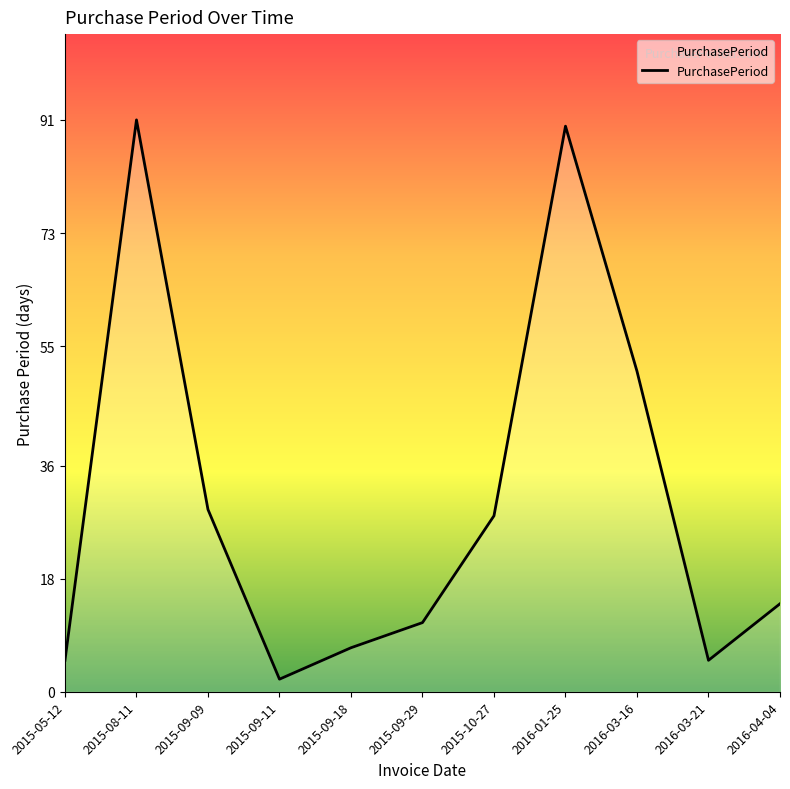

Reading left to right, extract all data points from this chart.

5	91	29	2	7	11	28	90	51	5	14